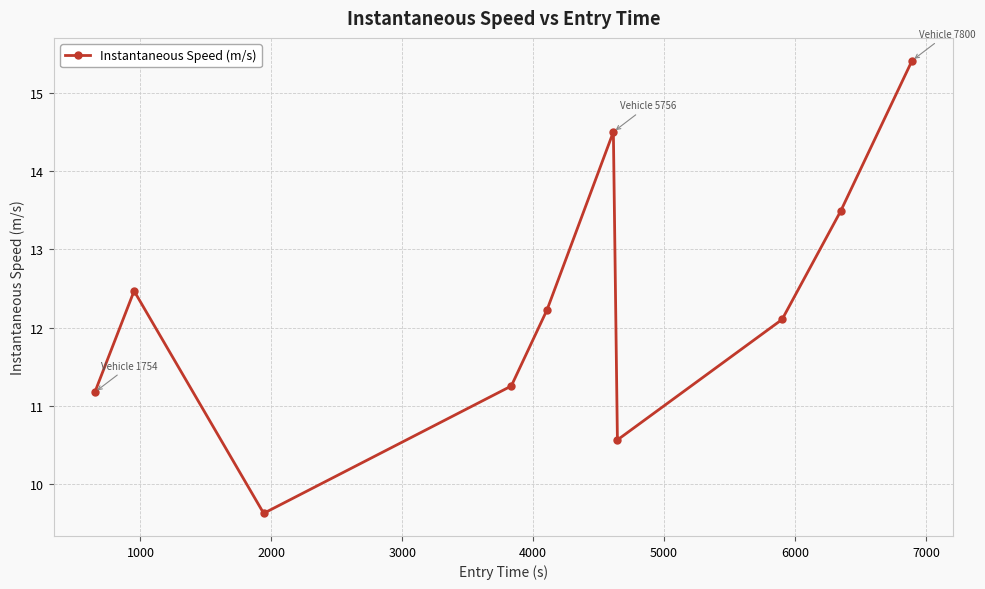

How many interior local peaks (higher than both neighbors) does the data have?

2